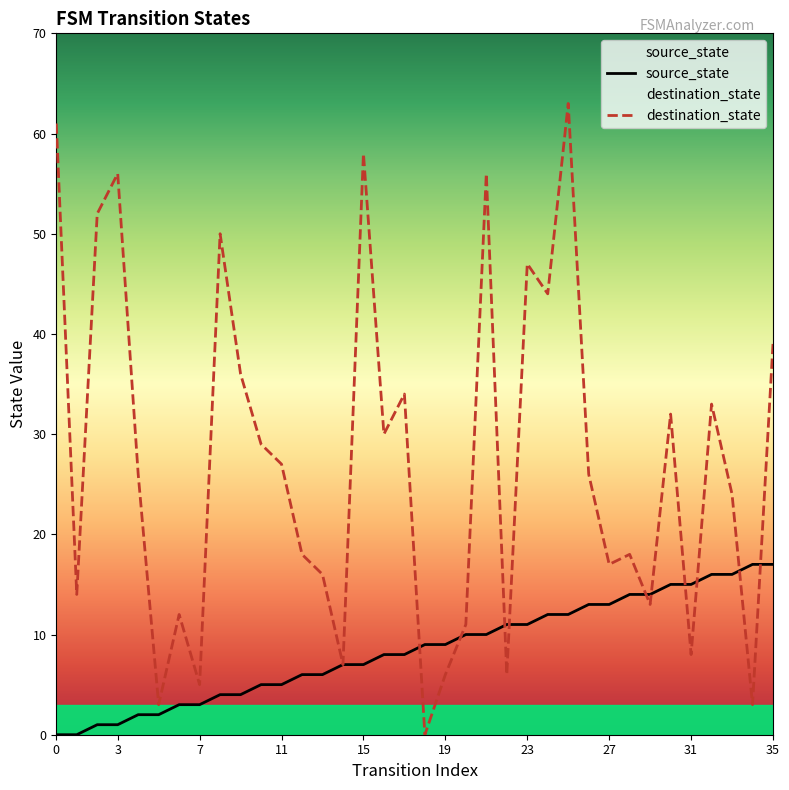

True or false: destination_state has more than 2 points higher than both neighbors.

True